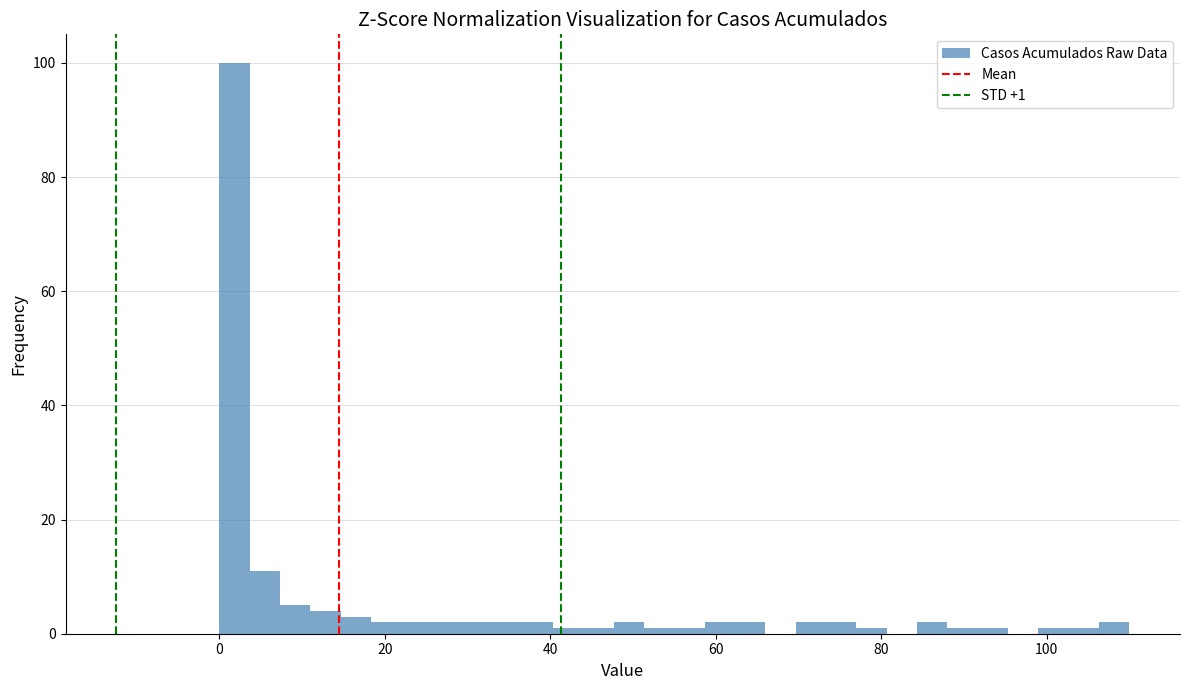

Read against the x-axis, roughly where is the centre of the tallest bar?

2